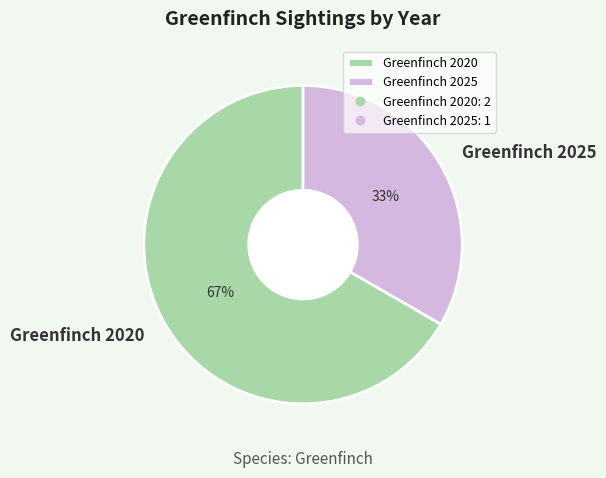

Count the number of slices in the pie.

2